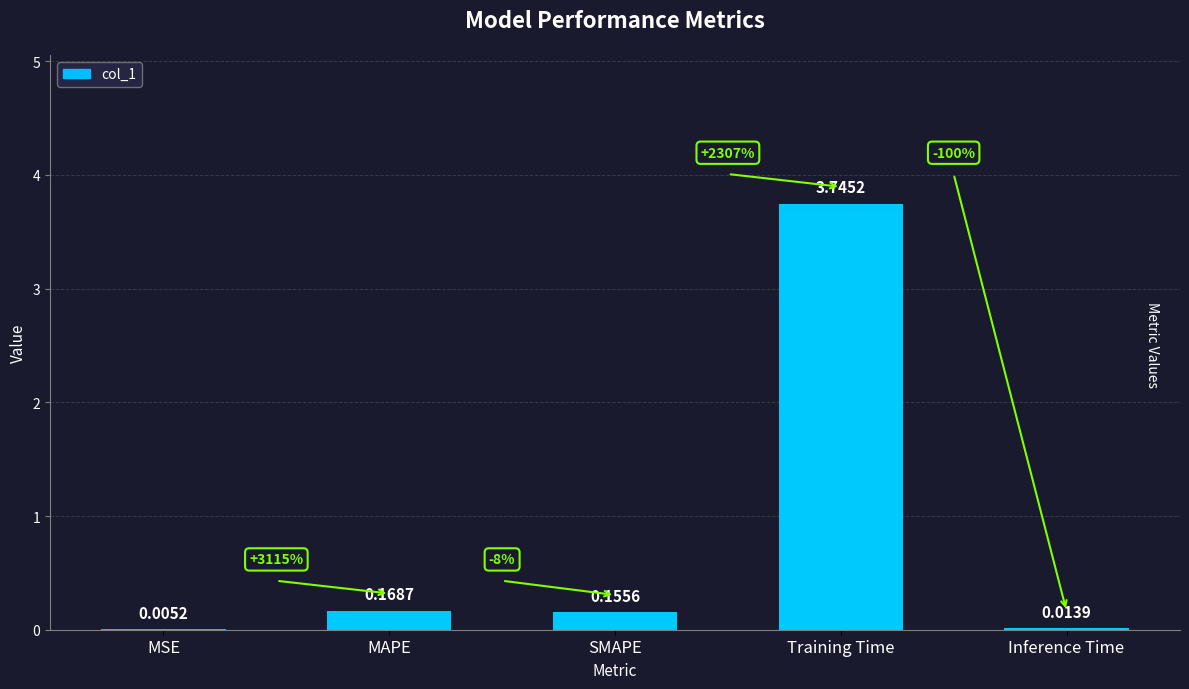

The chart shows a value of 0.1 at SMAPE. True or false?

False